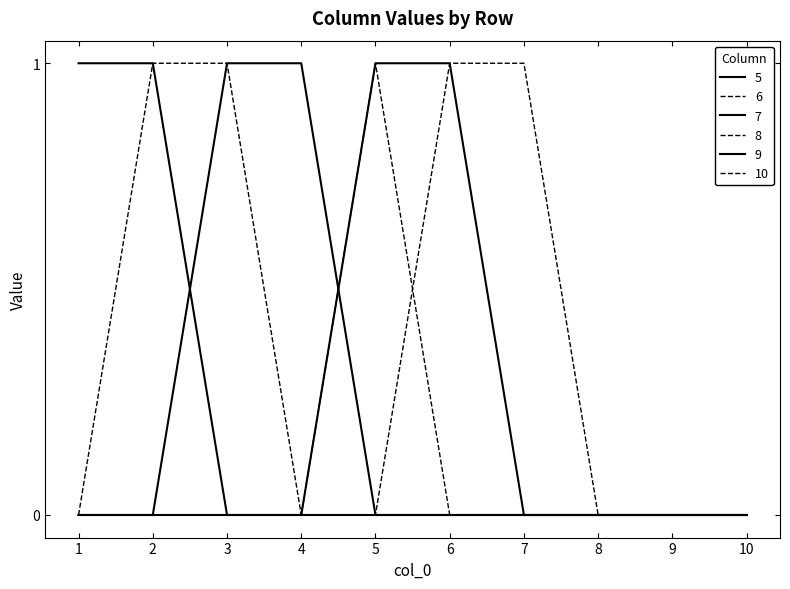

Reading left to right, transcribe all the data shown in this chart.

5: 1	1	0	0	0	0	0	0	0	0
6: 0	1	1	0	0	0	0	0	0	0
7: 0	0	1	1	0	0	0	0	0	0
8: 0	0	0	0	1	0	0	0	0	0
9: 0	0	0	0	1	1	0	0	0	0
10: 0	0	0	0	0	1	1	0	0	0